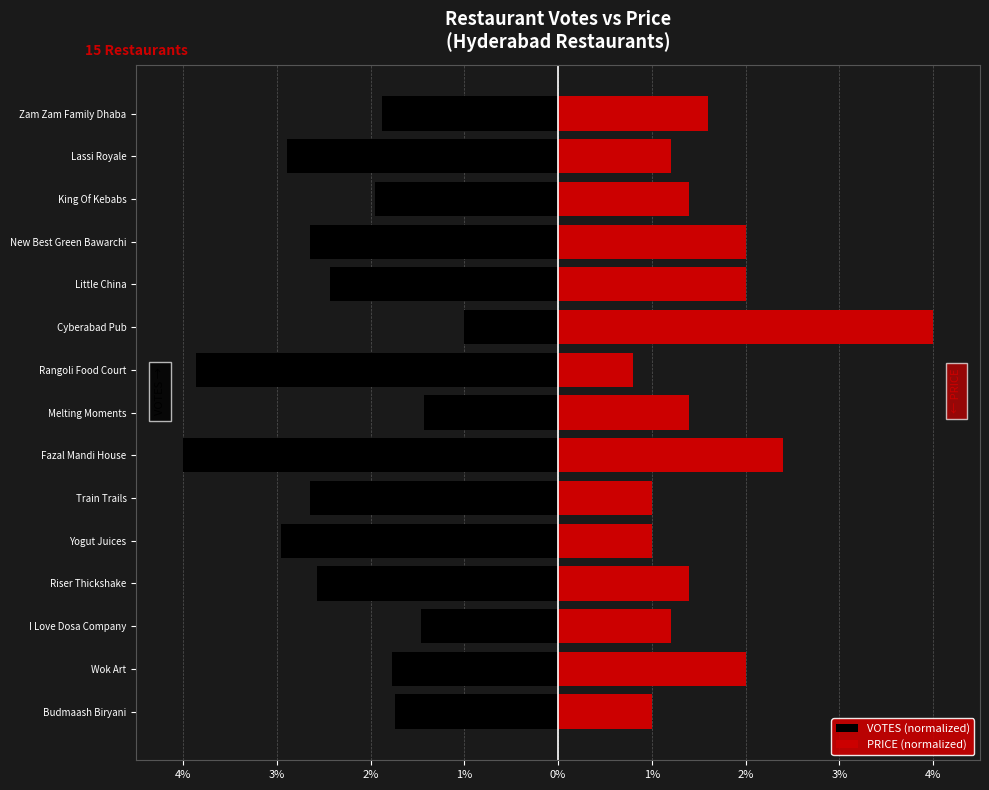

Are the bars horizontal?

Yes